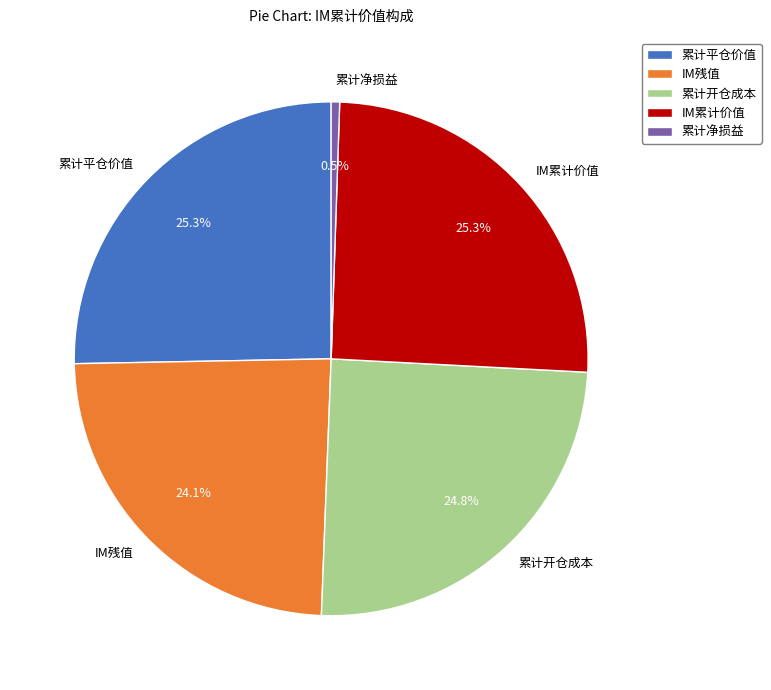

Between 累计净损益 and IM残值, which is larger?

IM残值